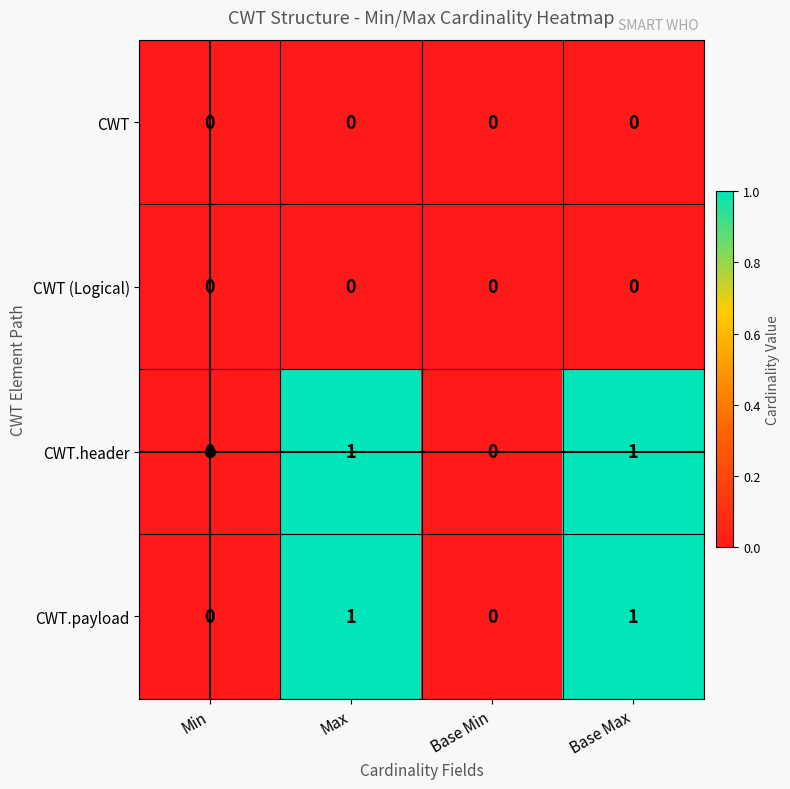

What is the greatest value displayed?

1